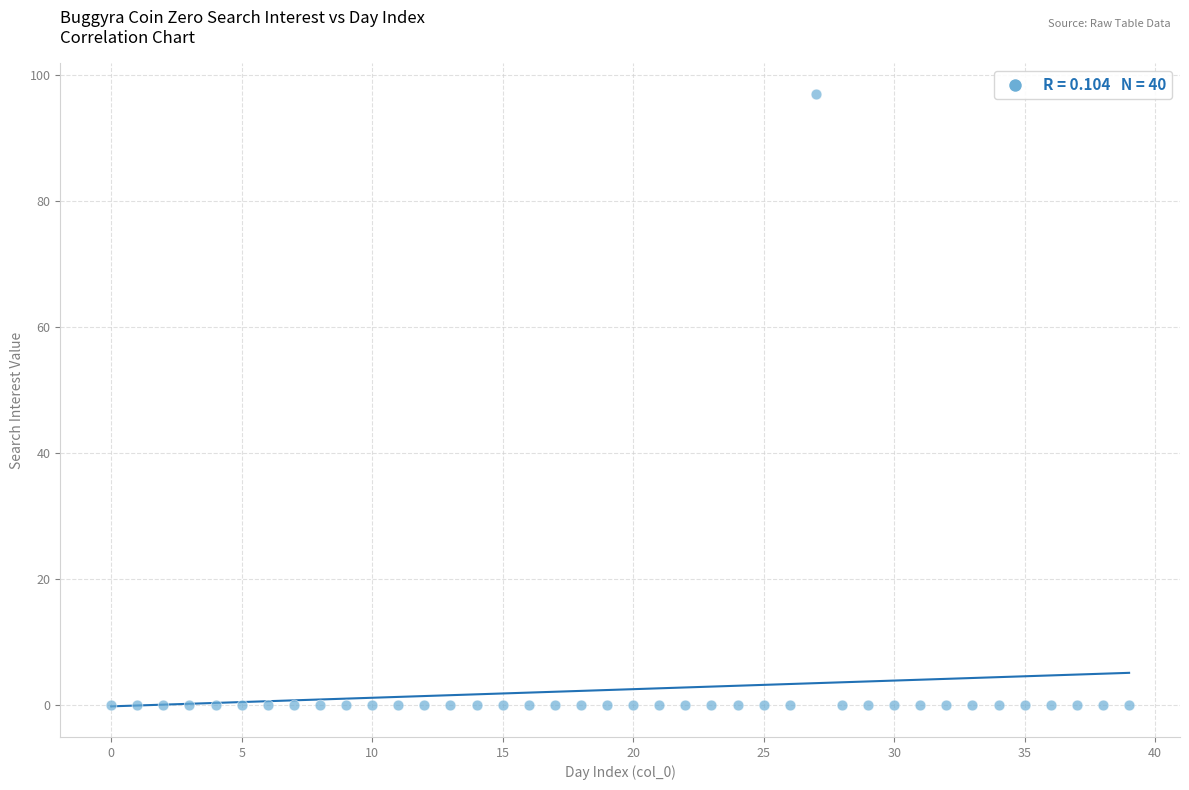

What is the range of Y values (max minus min)?

97